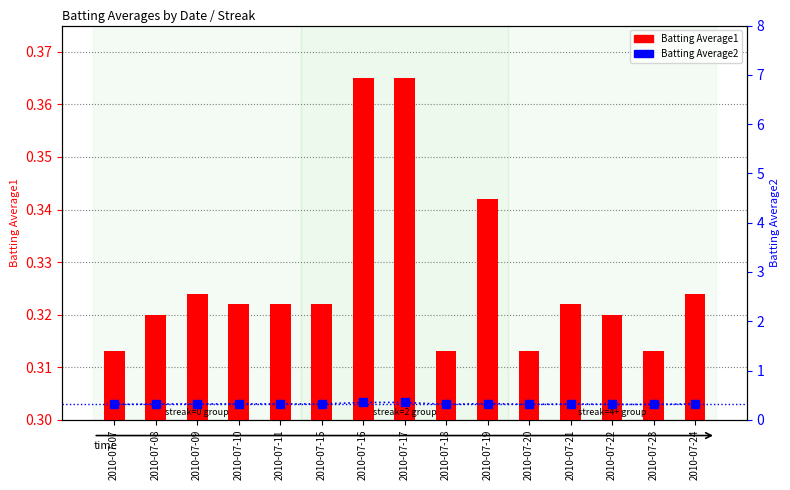

At which label does Batting Average1 reach its peak?

2010-07-16